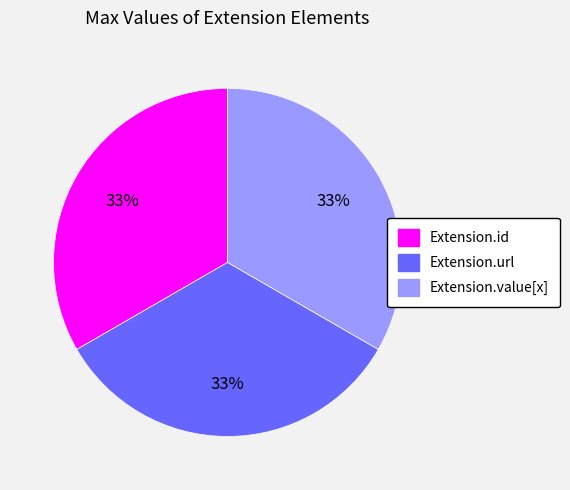

To the nearest percent, what is the difference between the largest and smallest slice percentages?

0%